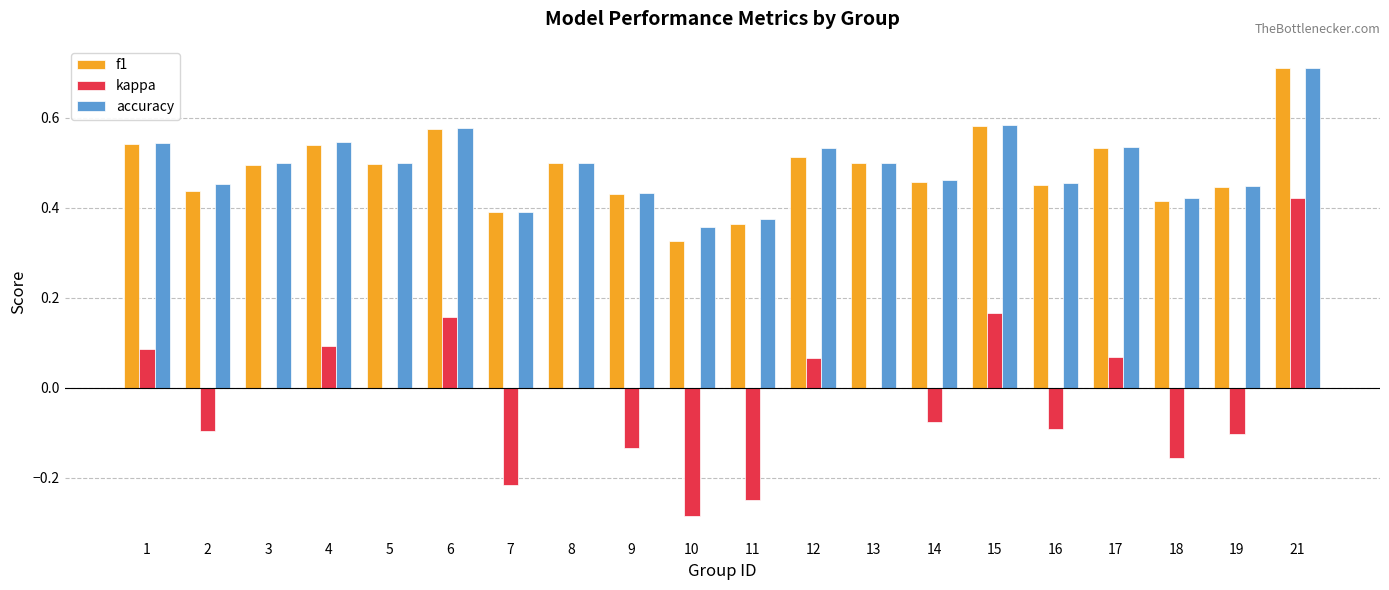

At which category is the sum across all series the highest?

21